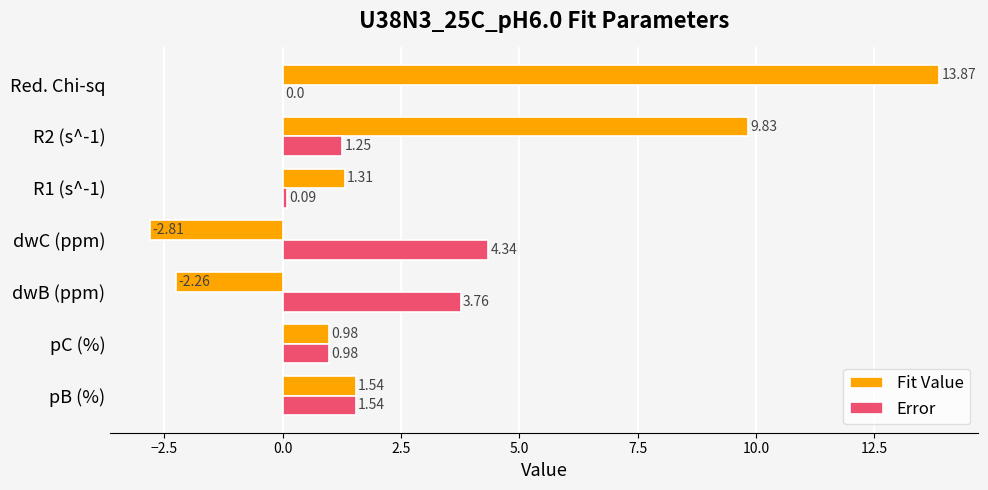

Where is Fit Value nearest to the value 5?

pB (%)